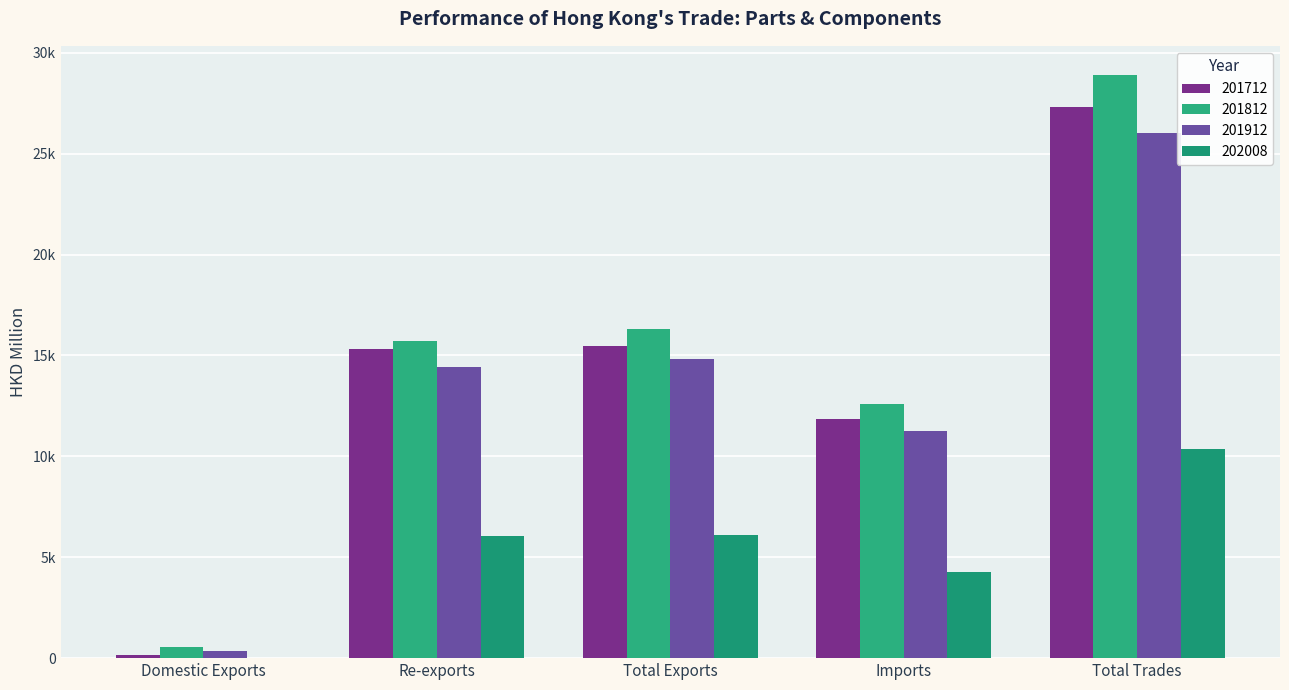

What is the label of the 2nd bar from the right?

Imports